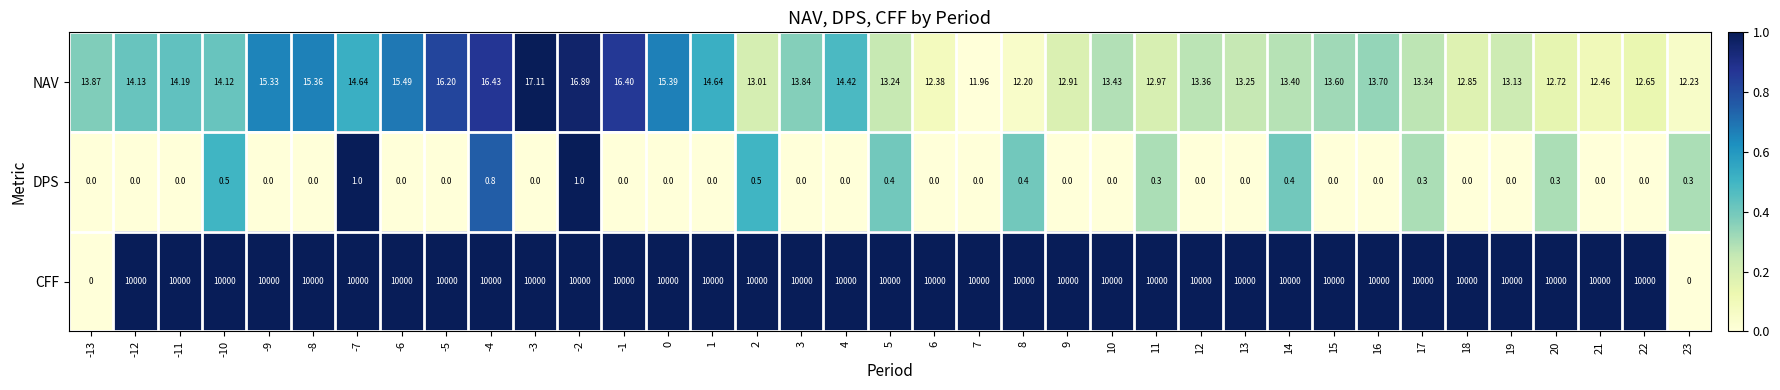

Which series has the widest spread of values?

CFF